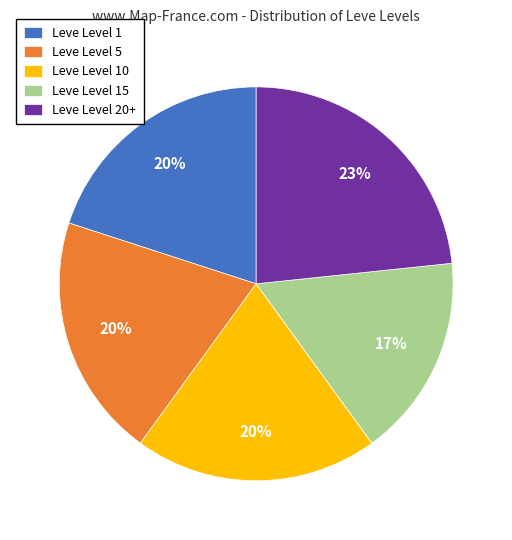

Combined, do Leve Level 20+ and Leve Level 10 account for over 50%?

No